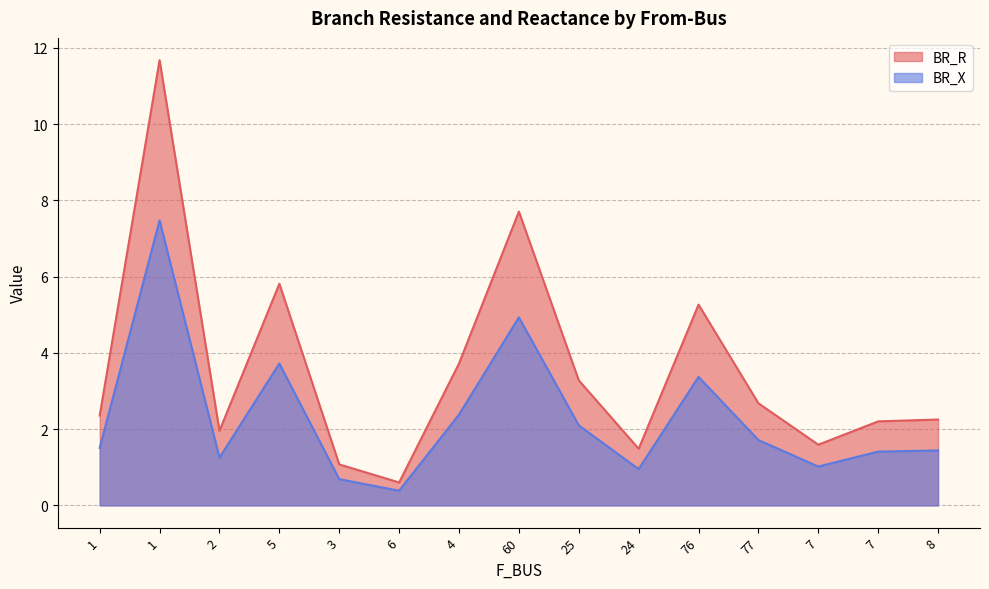

At how many categories does at least one series exceed 8?

1